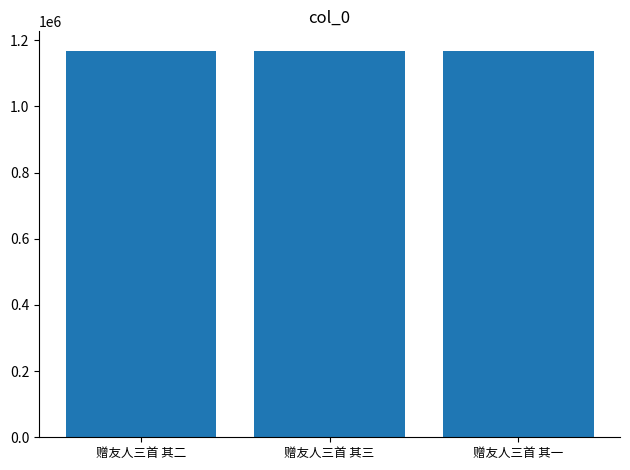

What is the sum of all values?

3506160